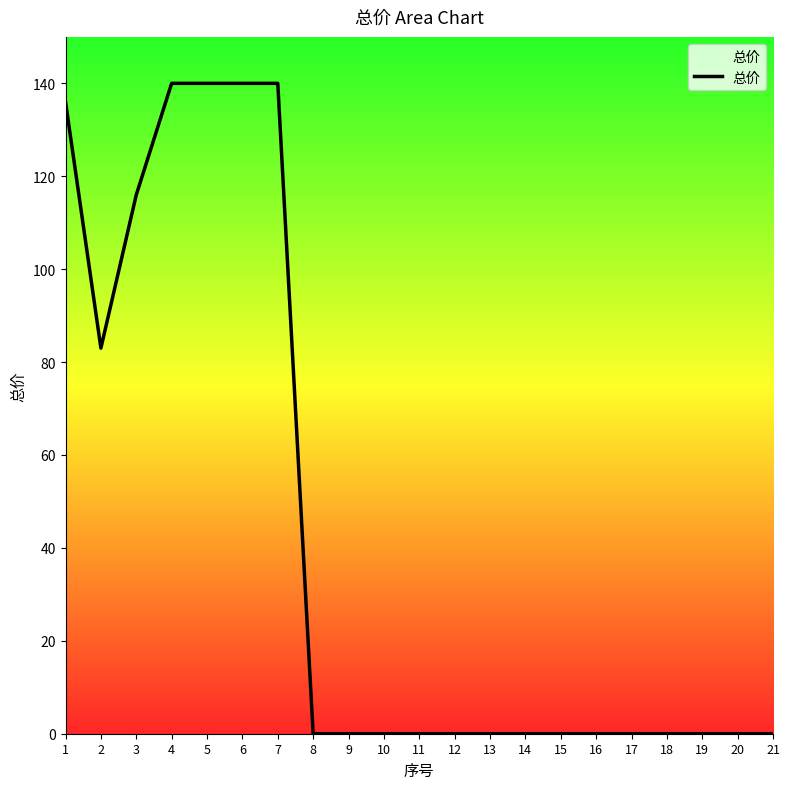

How many values are between 0 and 116?

16